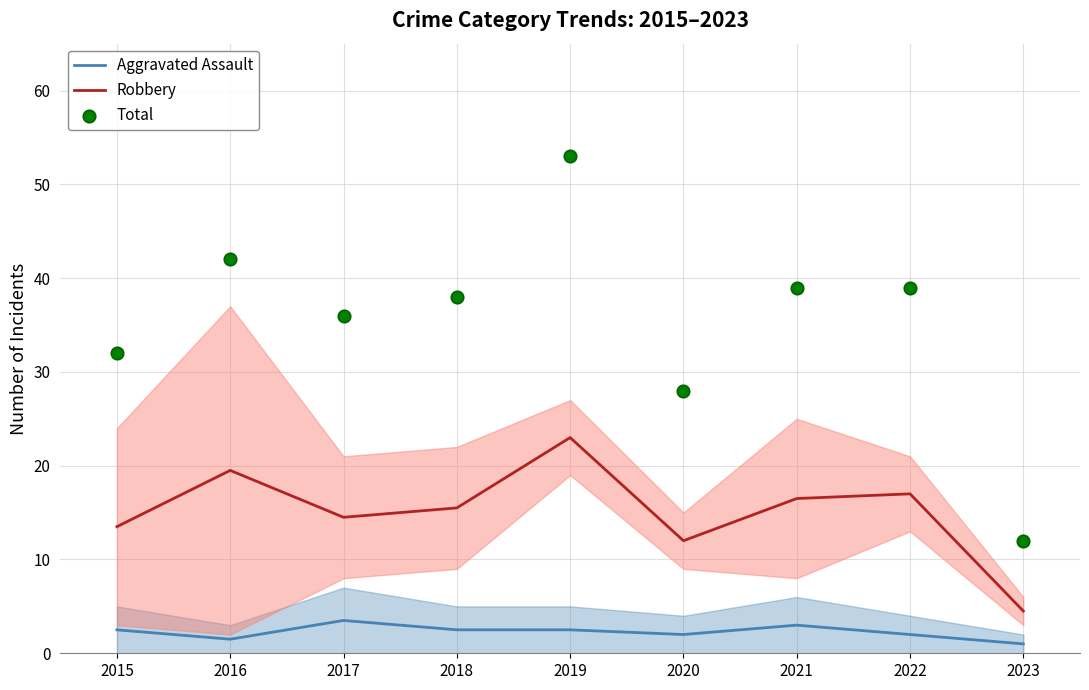

Which series contains the highest Y value?

Total